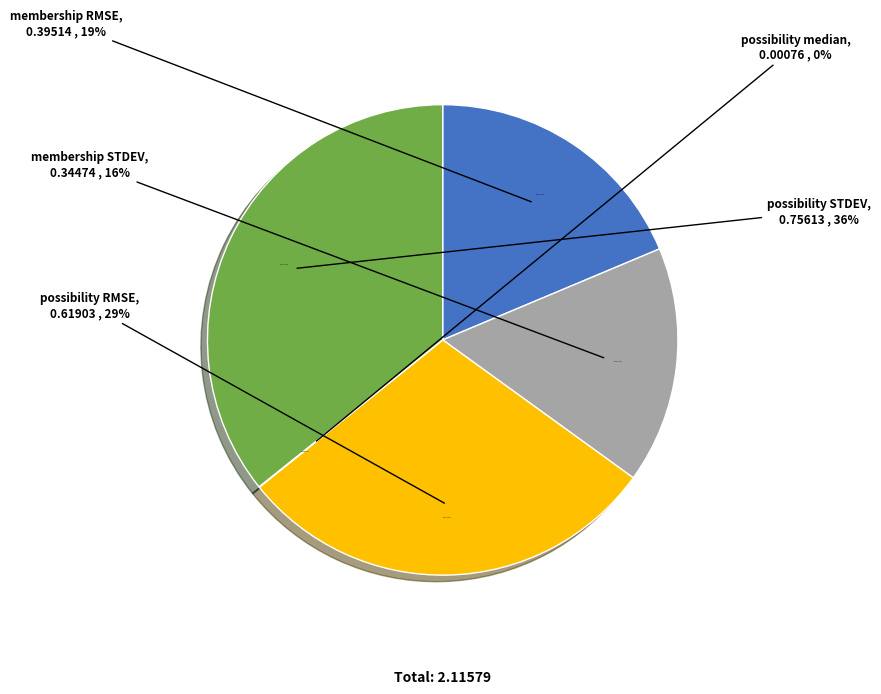

Between possibility RMSE and membership STDEV, which is larger?

possibility RMSE